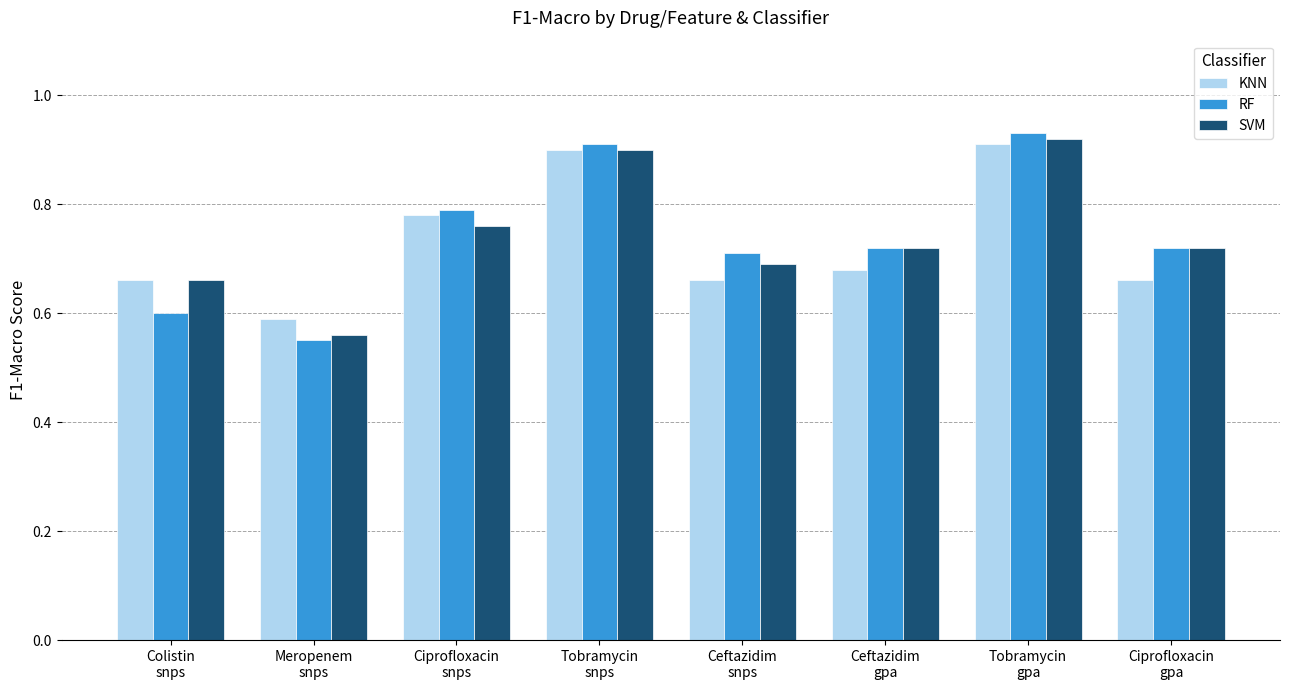

What are all the series names shown in the legend?

KNN, RF, SVM